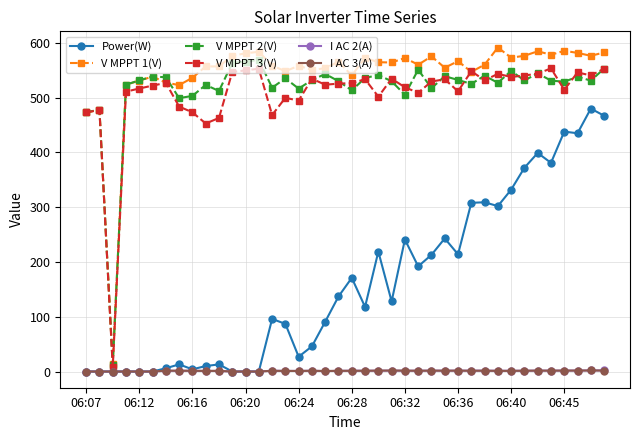

What is the maximum value shown in the chart?

591.5